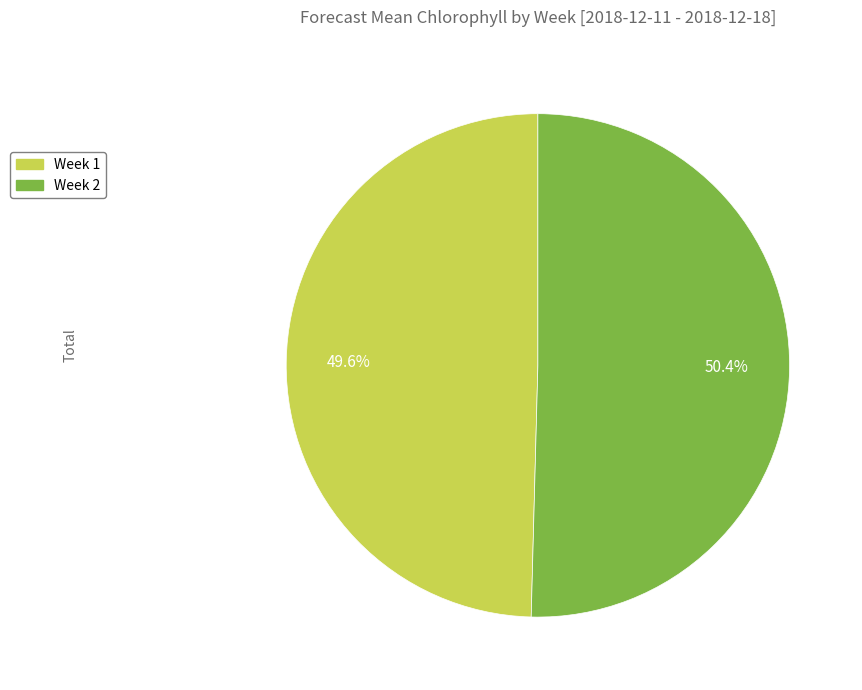

Does Week 1 represent more than half of the total?

No